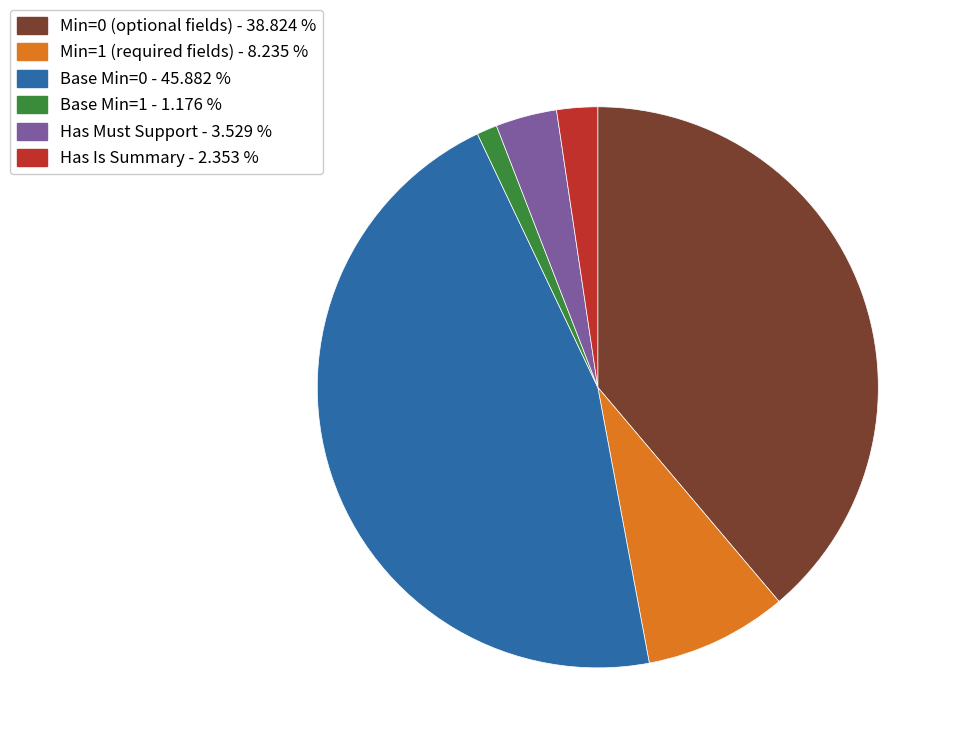

Does Base Min=1 - 1.176 % account for over 50% of the chart?

No